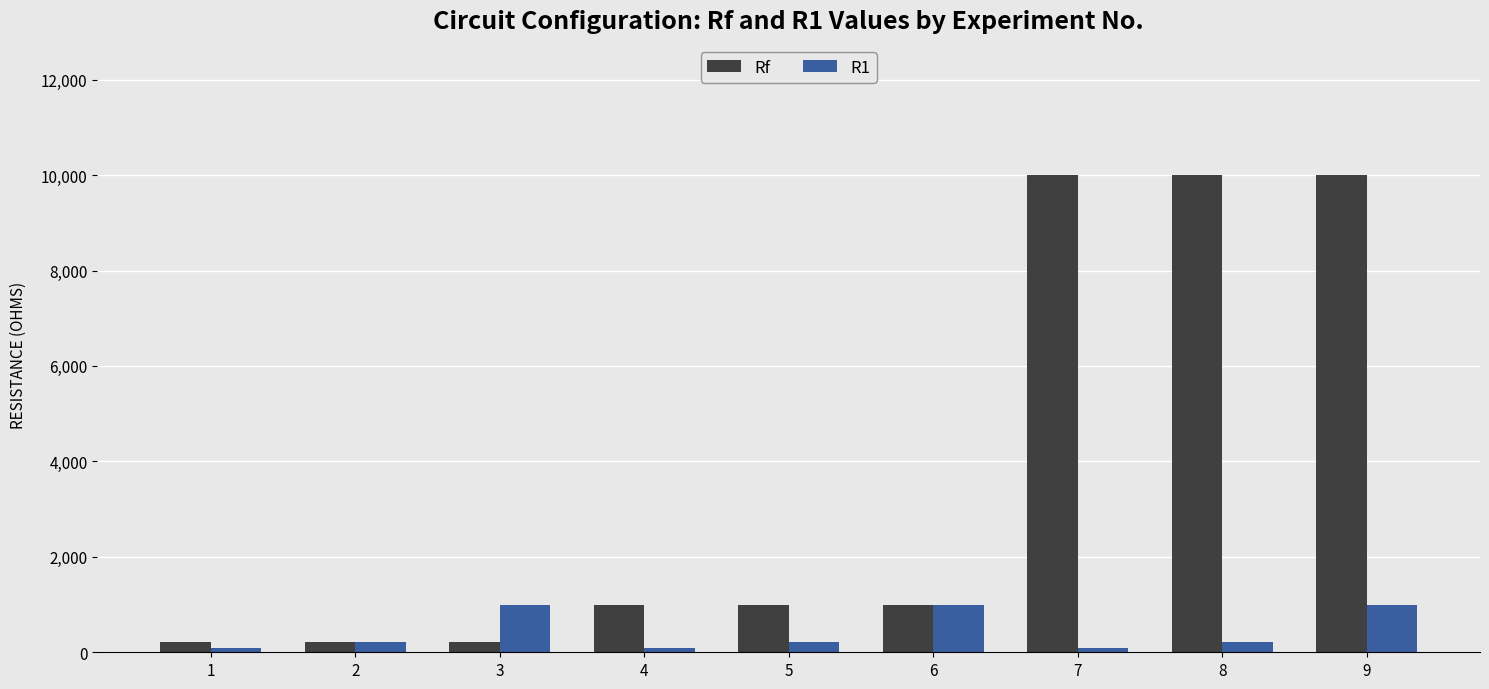

How many series are shown in this chart?

2